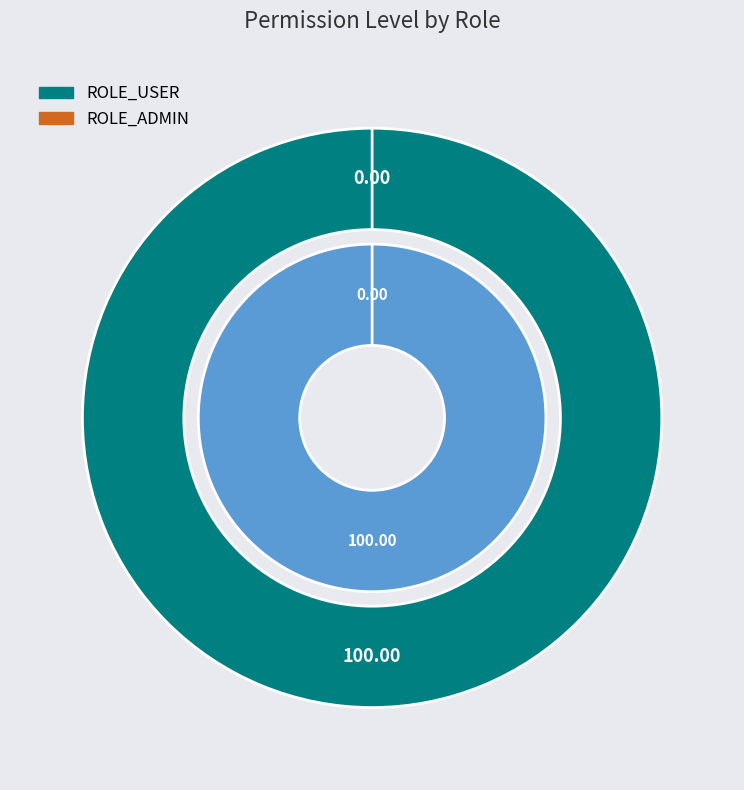

How many segments does this pie chart have?

2